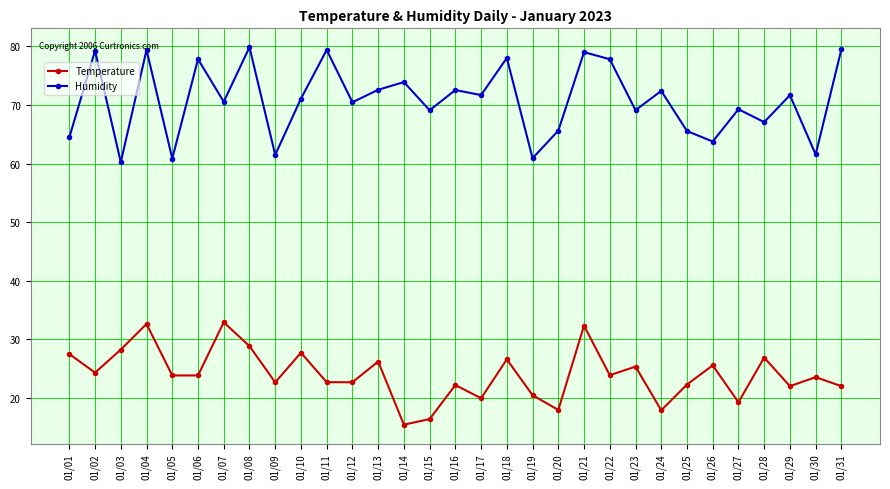

The value of Humidity at 01/03 is 60.2. True or false?

True